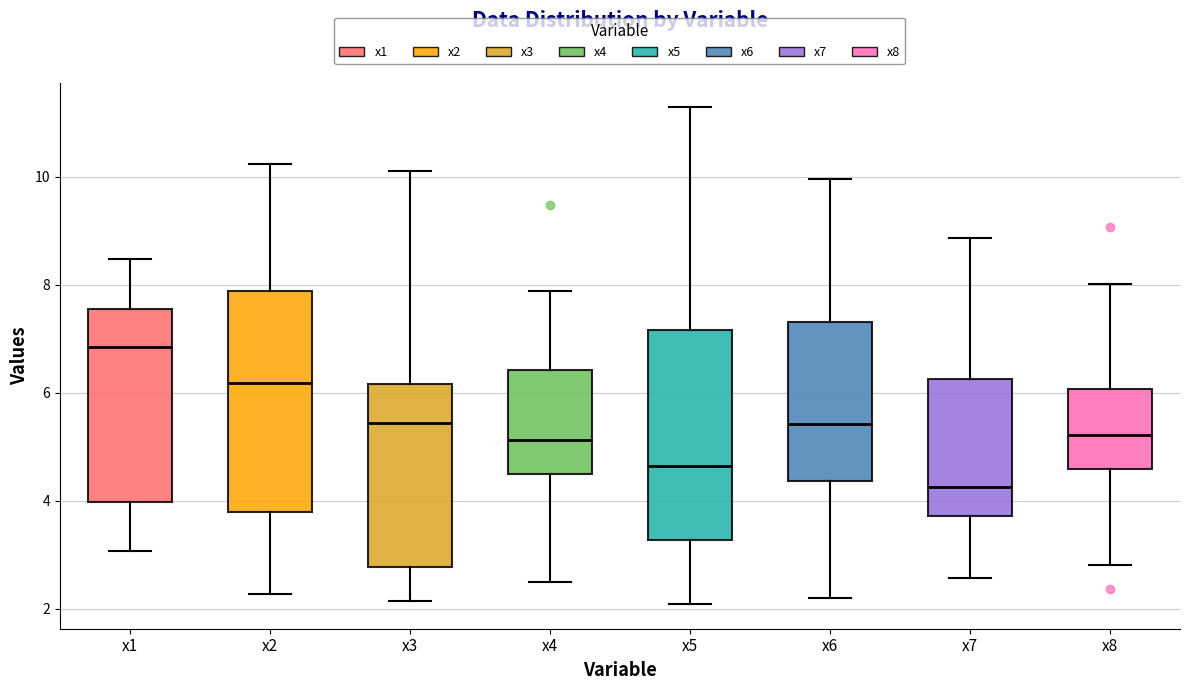

Which box's median line is the lowest?

x7